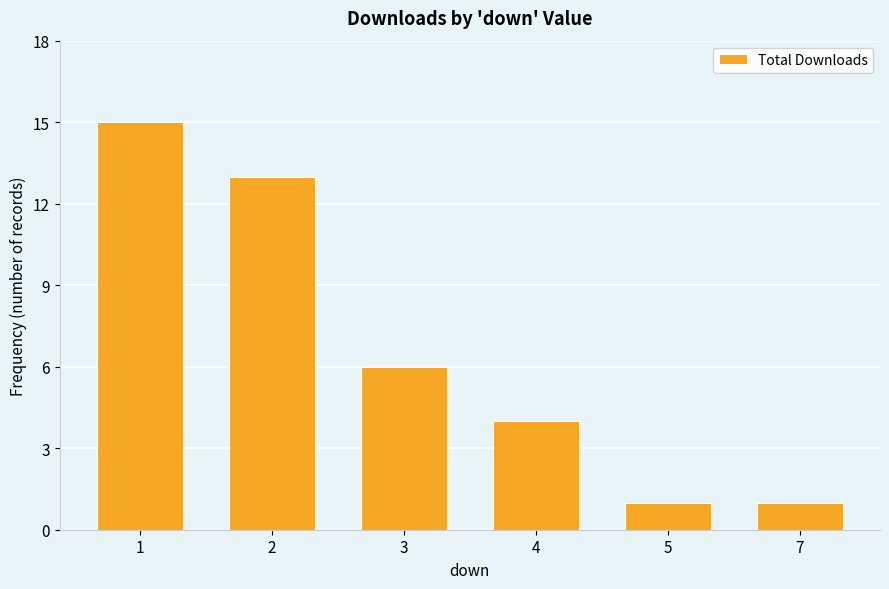

Does the chart contain any negative values?

No